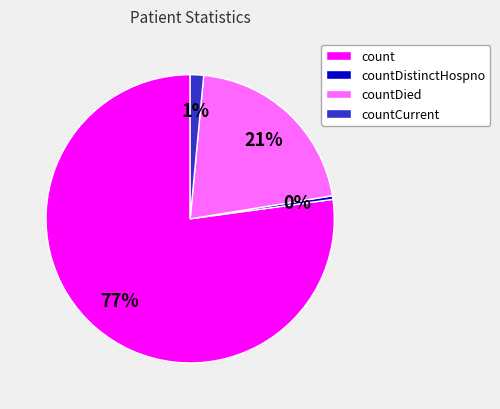

Rank the categories by value from lowest to highest.

countDistinctHospno, countCurrent, countDied, count